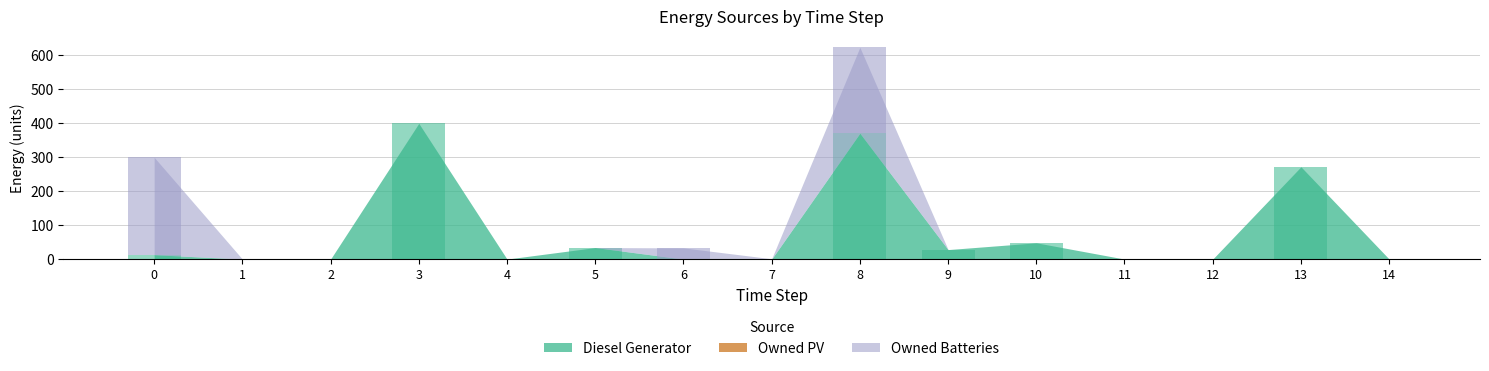

How many bars are there in each group?

2